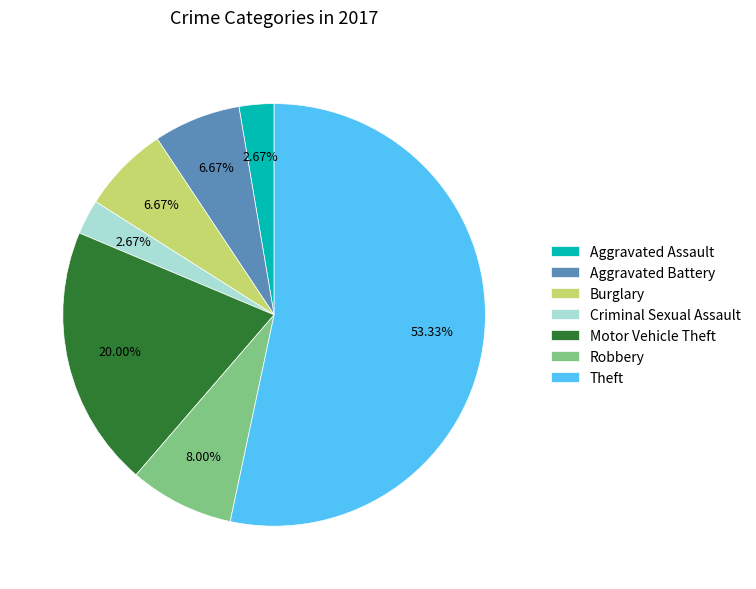

What percentage do Burglary and Aggravated Battery together represent?

13.3%